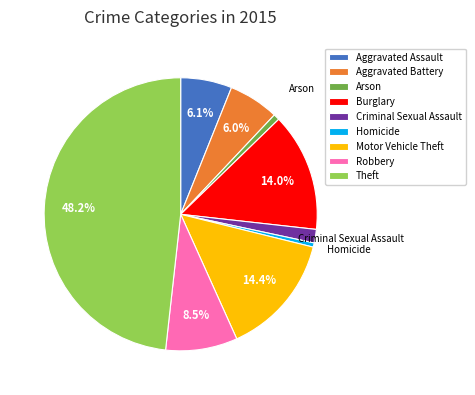

What is the largest slice in the pie chart?

Theft